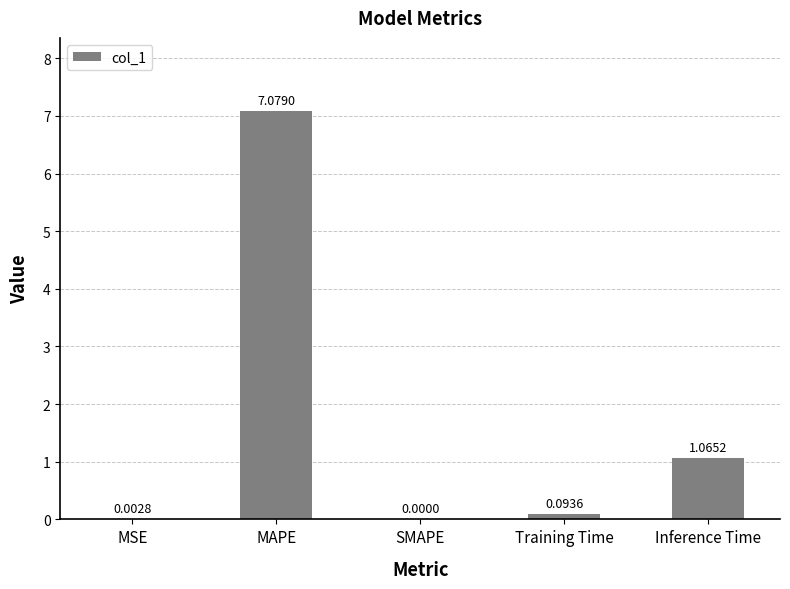

How many positive values are there?

4